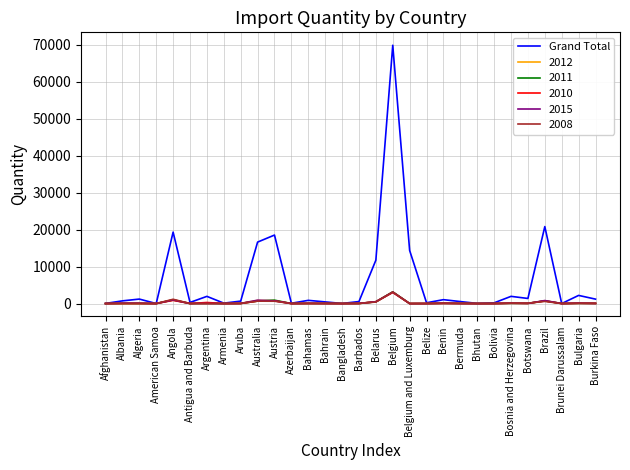

Which series has the widest spread of values?

Grand Total